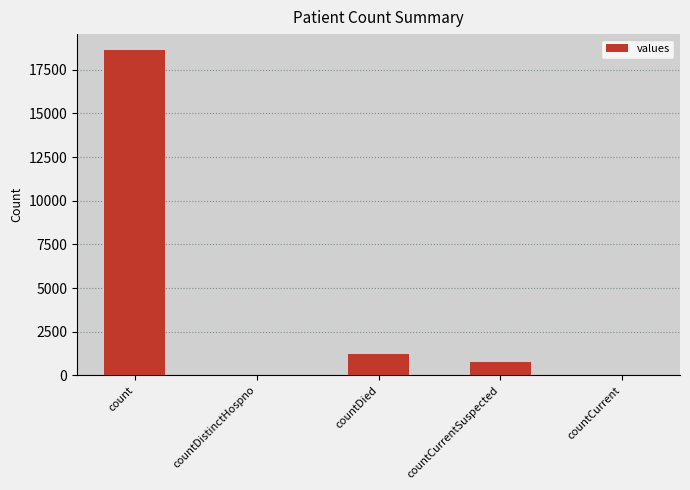

What is the greatest value displayed?

18615